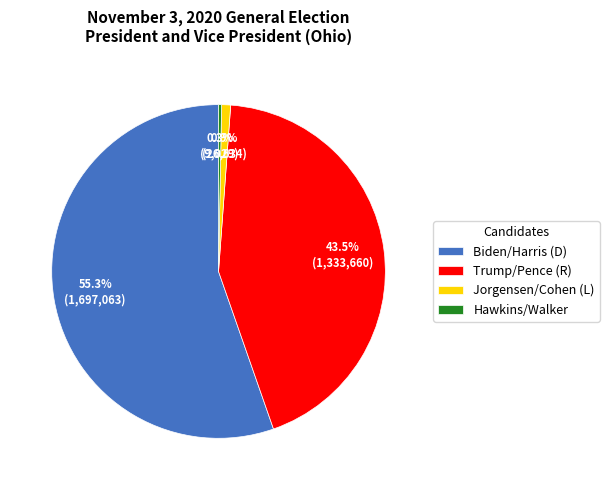

How many slices are in this pie chart?

4